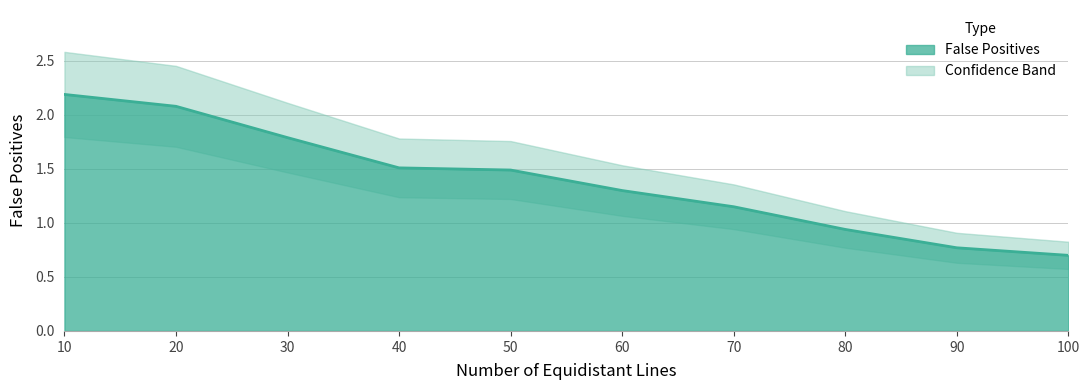

Reading left to right, what are all the values shown in this chart?

2.2	2.1	1.8	1.5	1.5	1.3	1.1	0.9	0.8	0.7